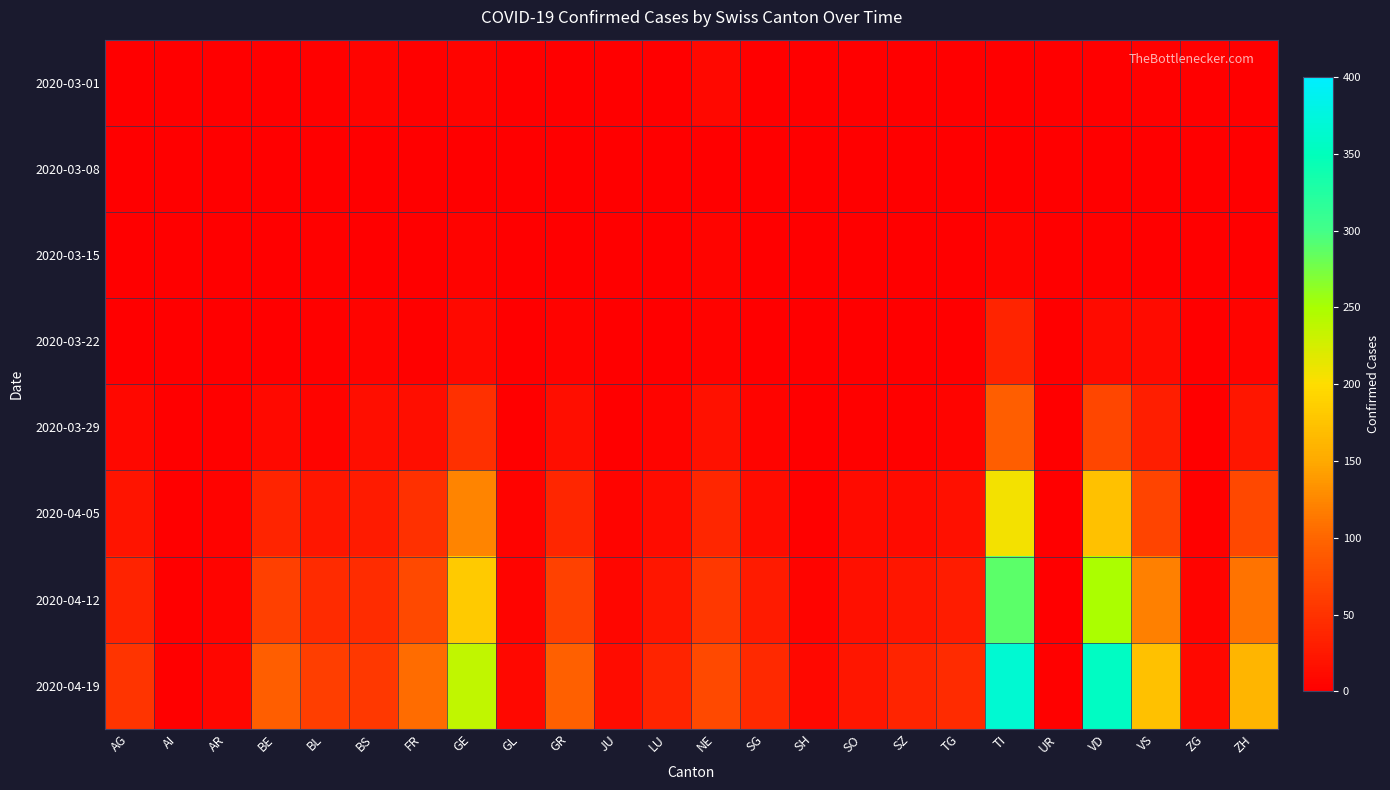

At how many categories does at least one series exceed 285?

2